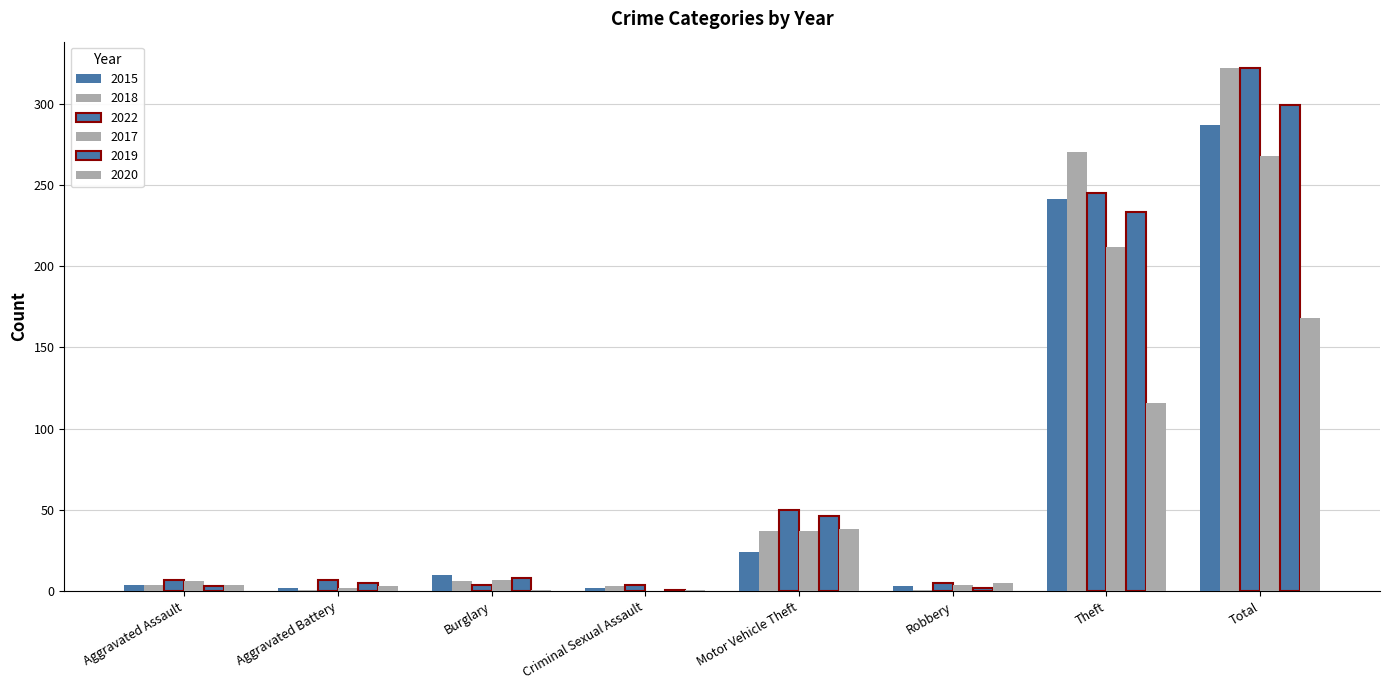

Count the number of data series in this chart.

6